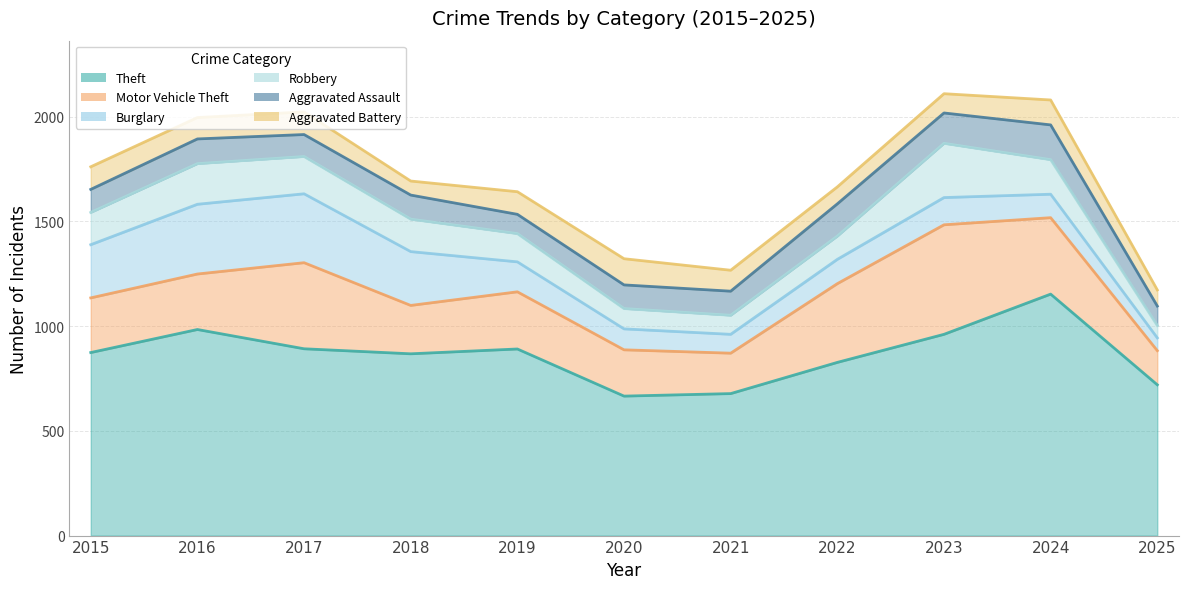

What is the total value across all series at 2021?

1267